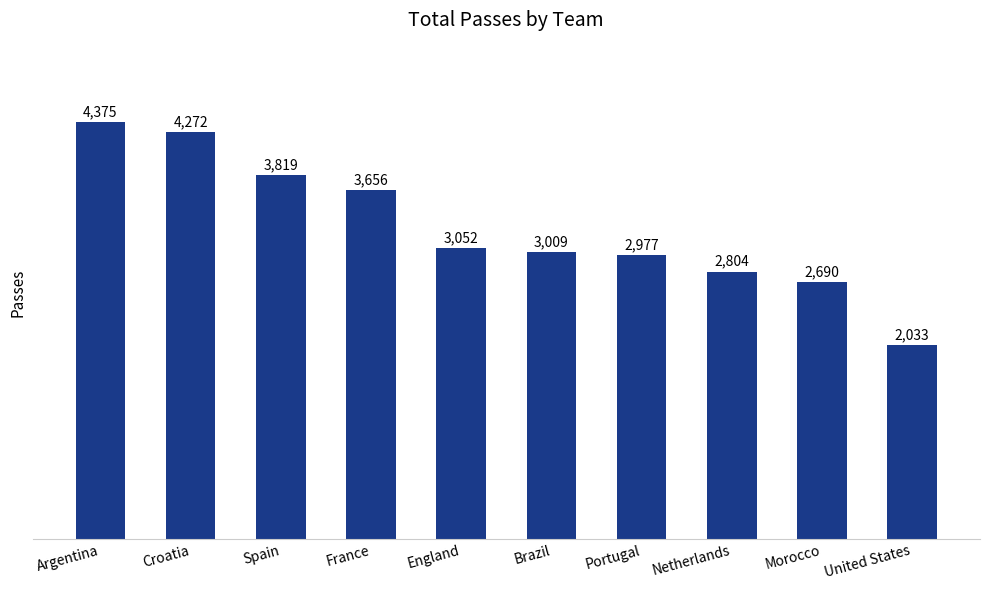

Reading left to right, list all the values displayed in this chart.

4375	4272	3819	3656	3052	3009	2977	2804	2690	2033